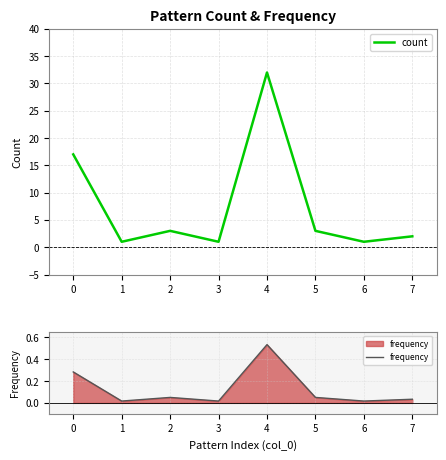

True or false: frequency and count cross at least once.

False